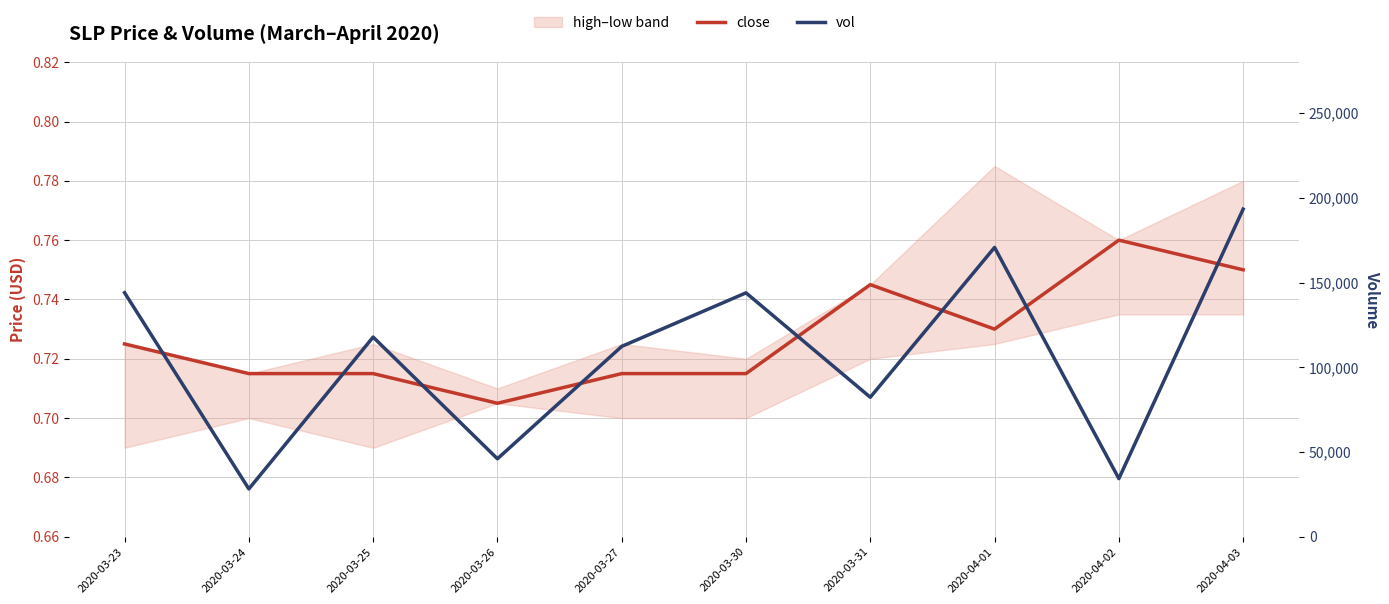

What is the value of the vol point at the 10th from the left?

193300.0